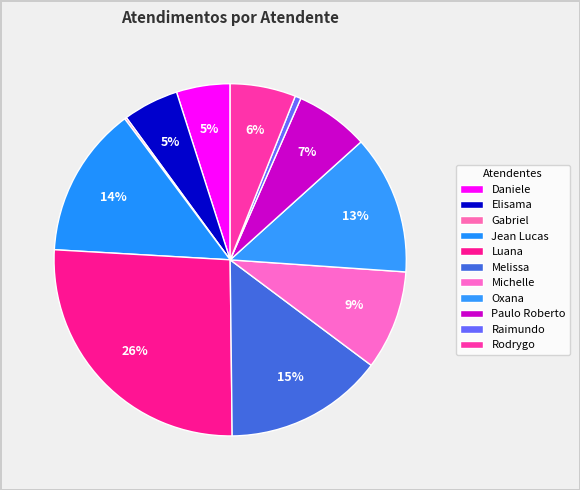

How many slices are in this pie chart?

11